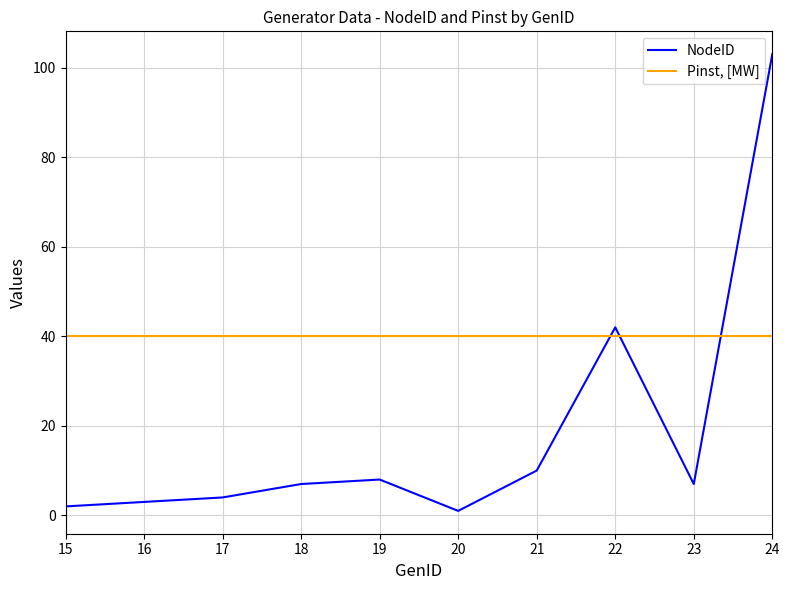

The value of NodeID at 18 is 3. True or false?

False